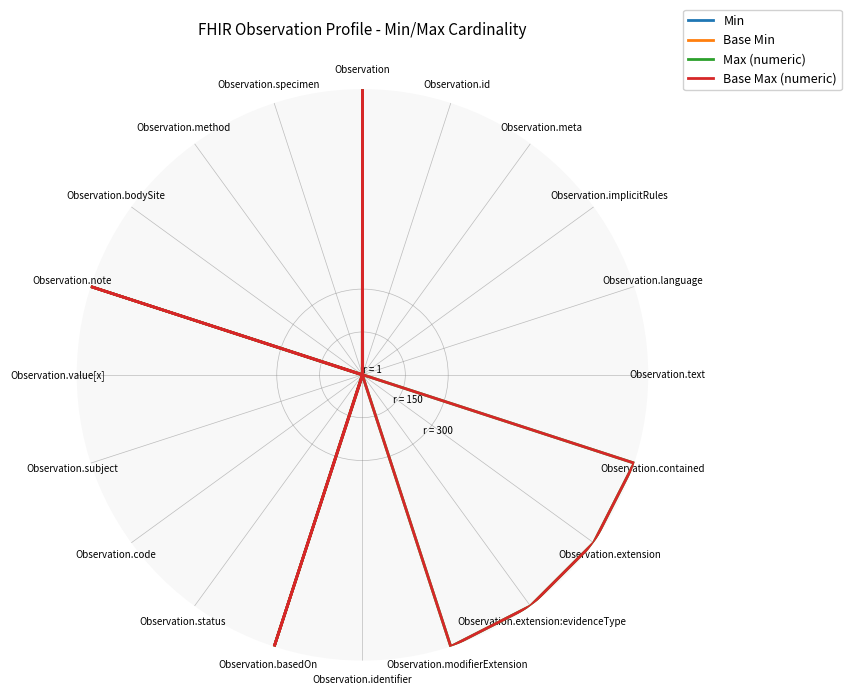

Where is the first local minimum for Min?

Observation.subject